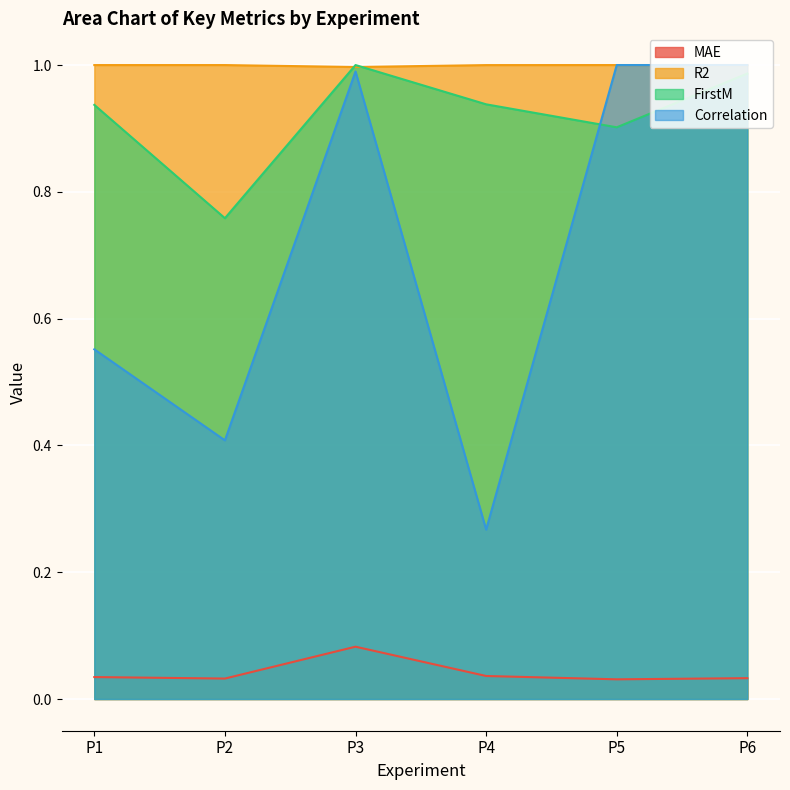

Does the chart display data point markers on the line(s)?

No